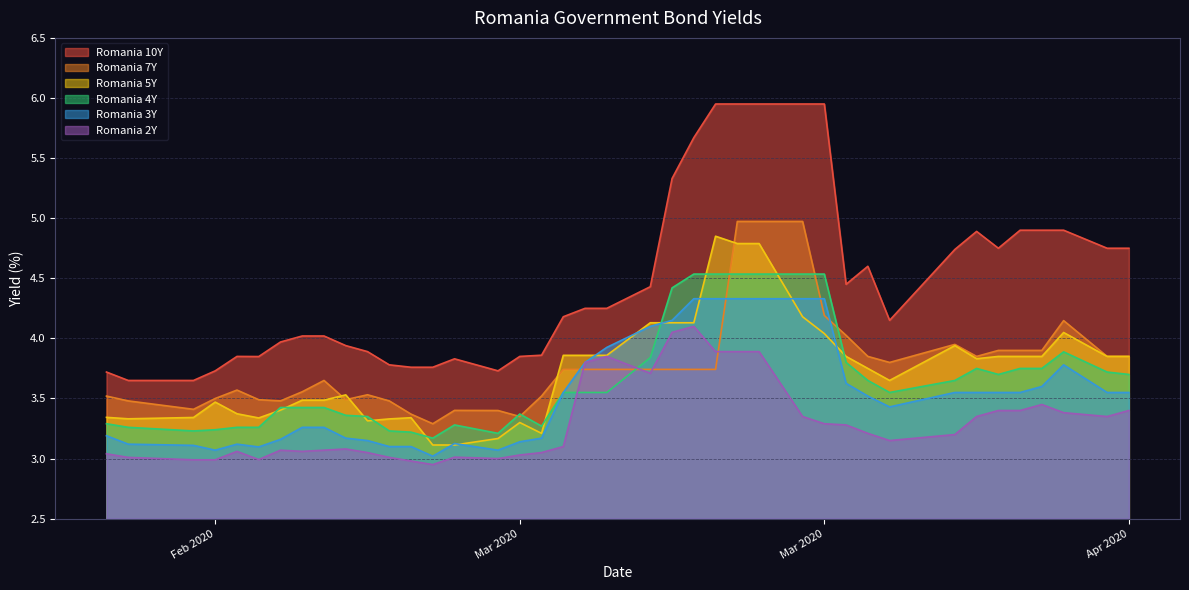

Which series has the widest spread of values?

Romania 10Y